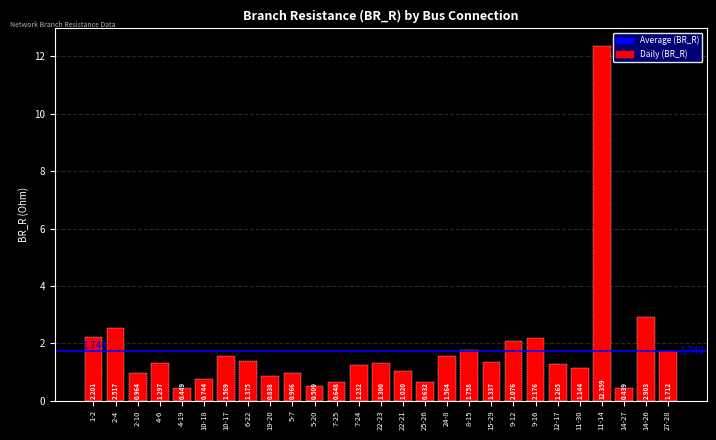

What is the change in value from 1-2 to 22-23?

-0.9